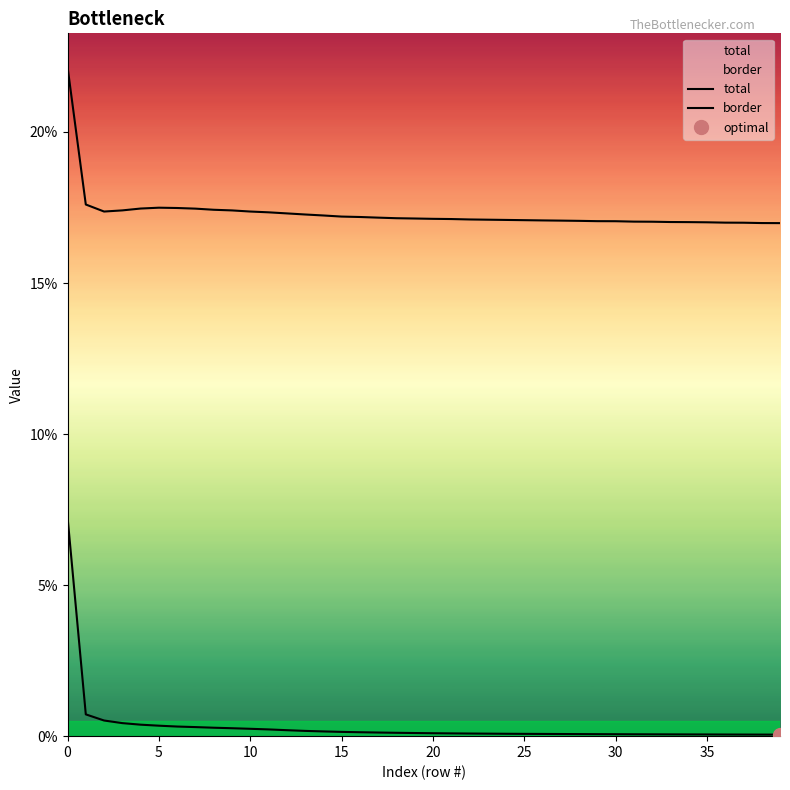

Is it true that border equals 0.2 at 11?

True